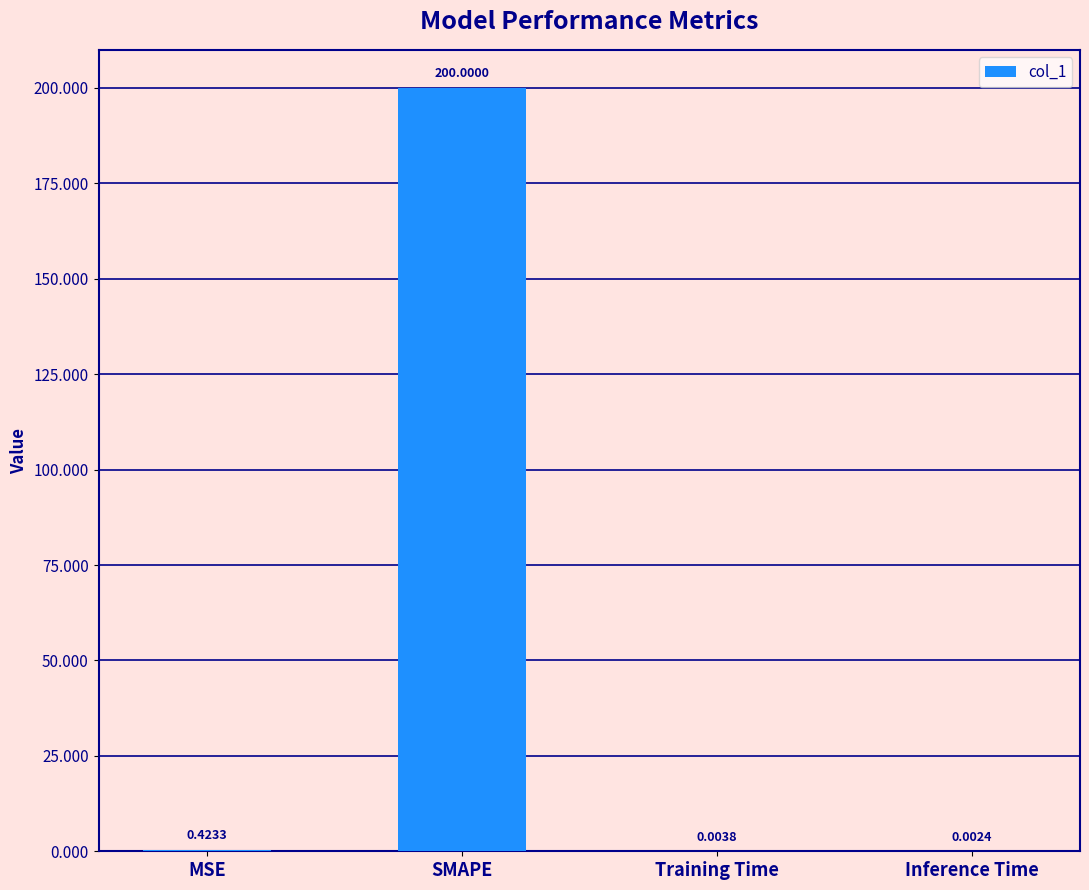

Which label corresponds to the largest value in the chart?

SMAPE